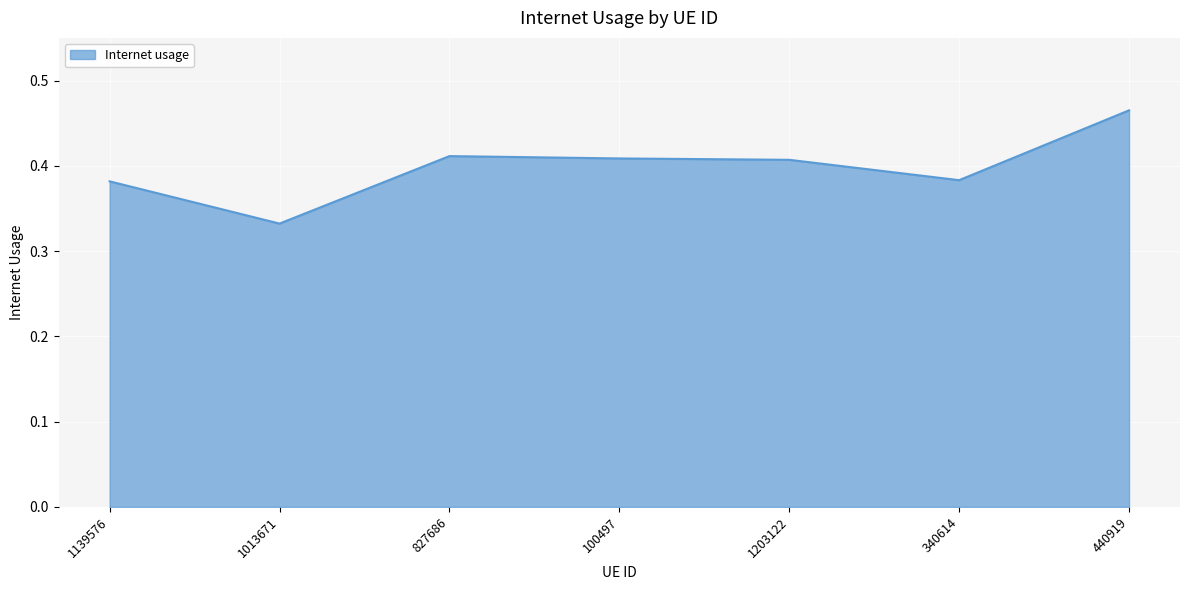

Between 1139576 and 440919, which is larger?

440919